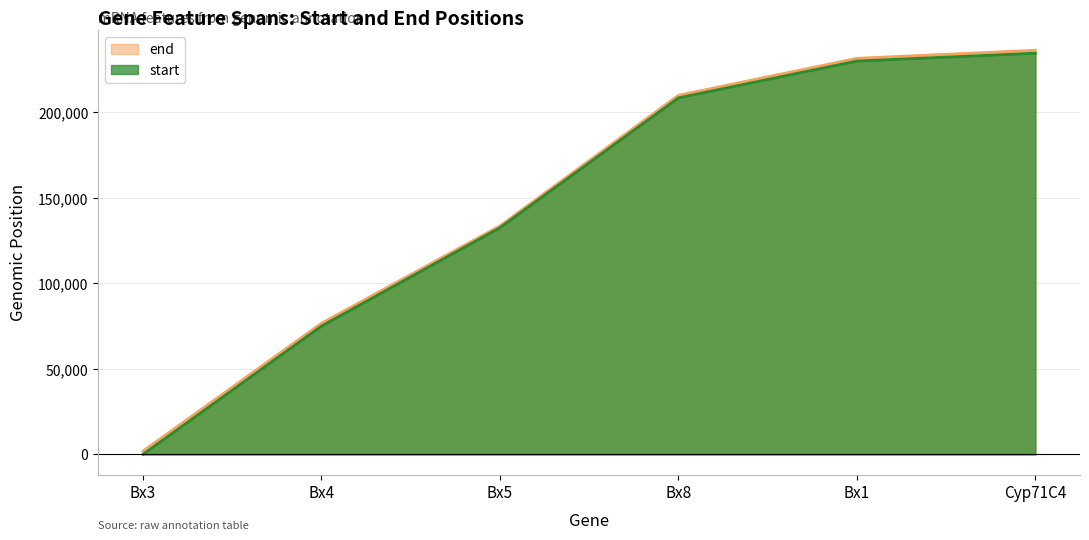

True or false: end has more than 1 interior local peaks.

False